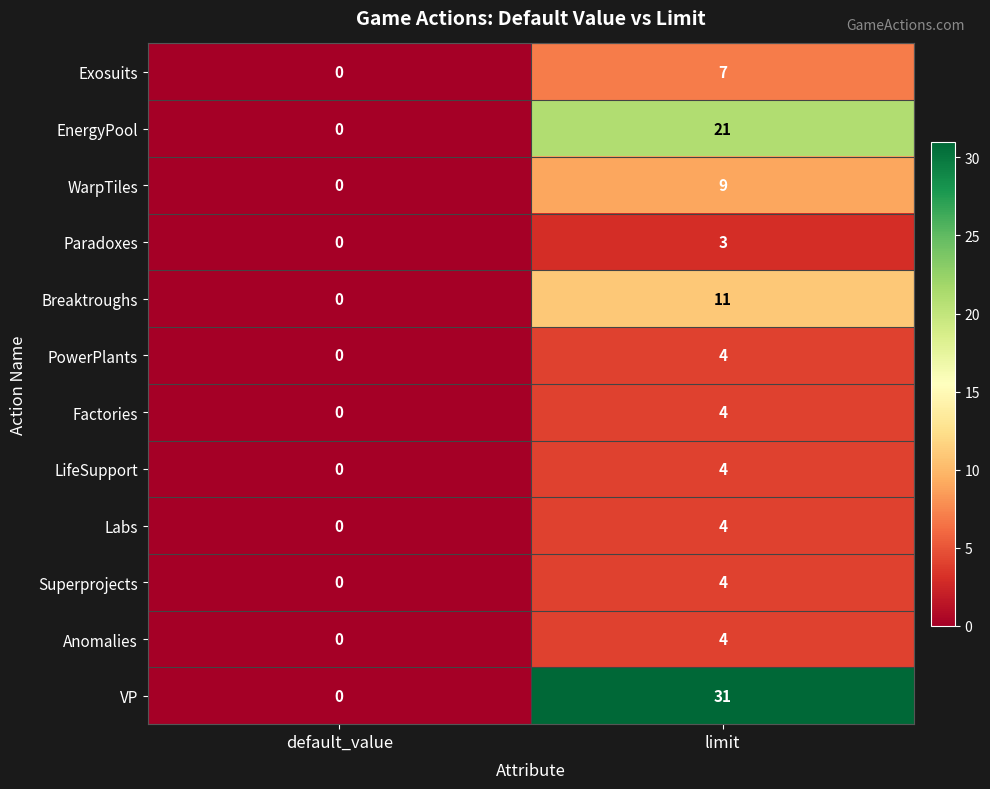

What is the sum of the Superprojects values at default_value and limit?

4